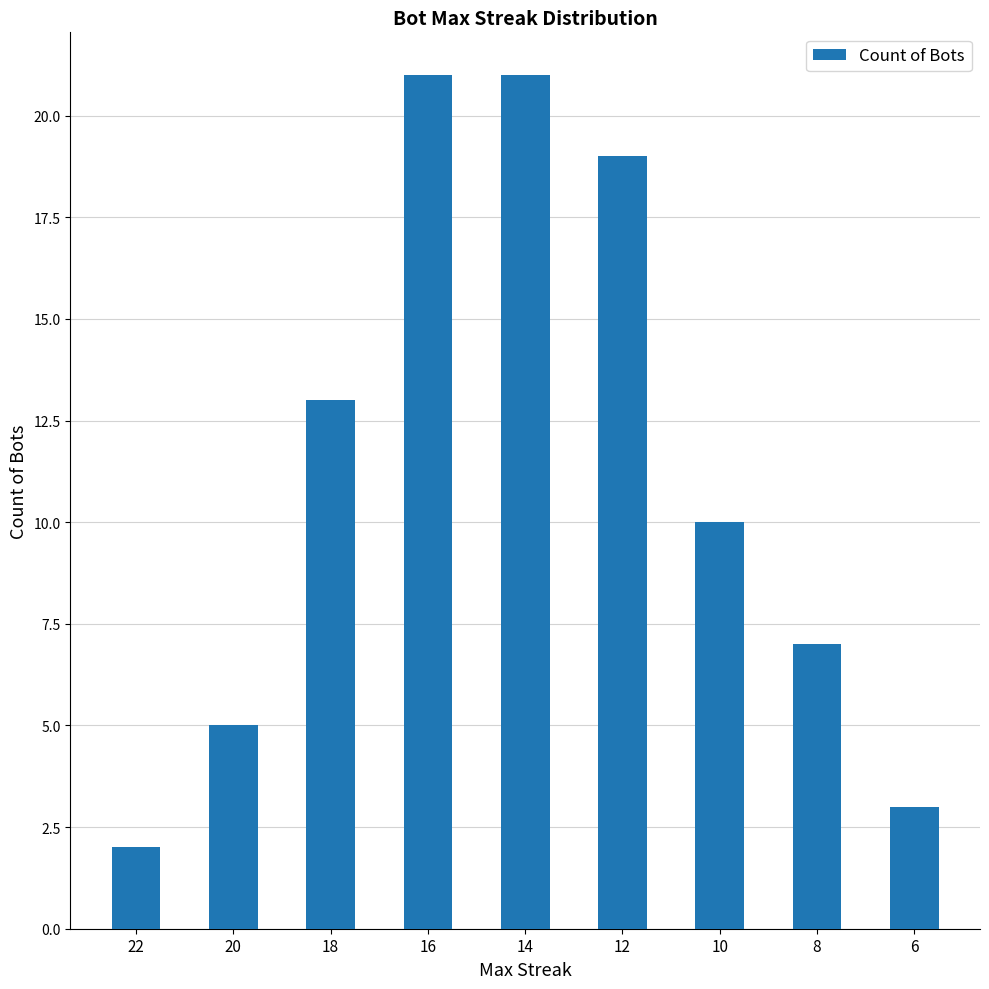

Are the bars grouped side by side (vs. stacked)?

No